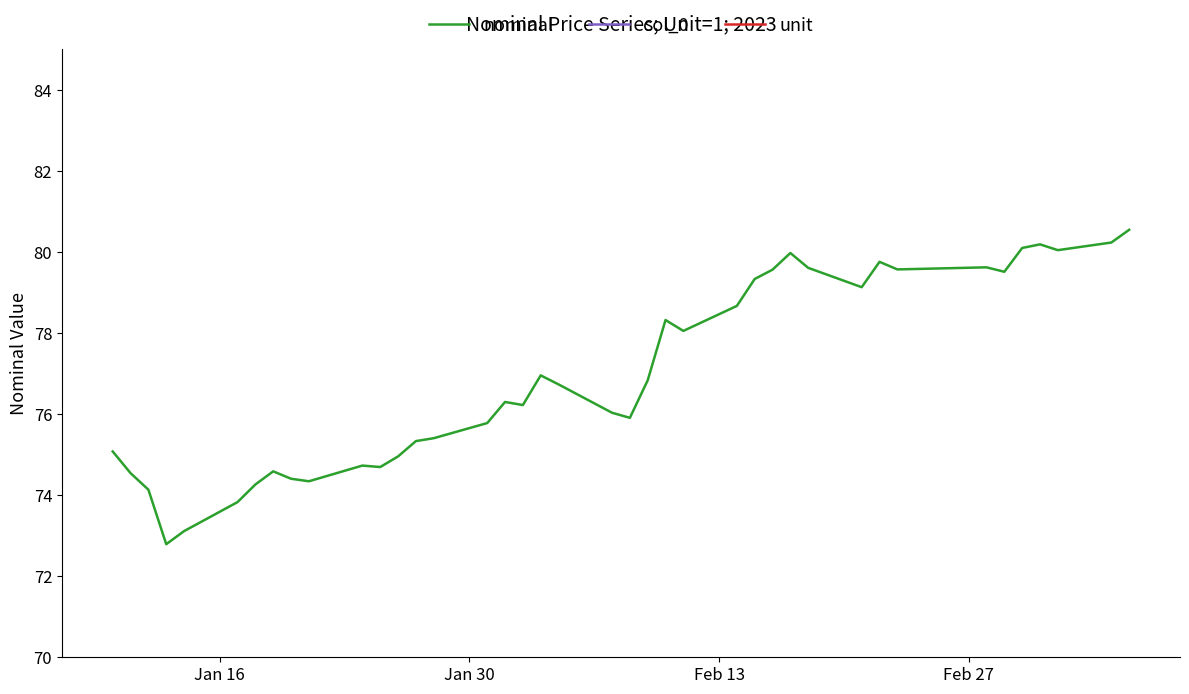

What is the maximum value for nominal?

80.5